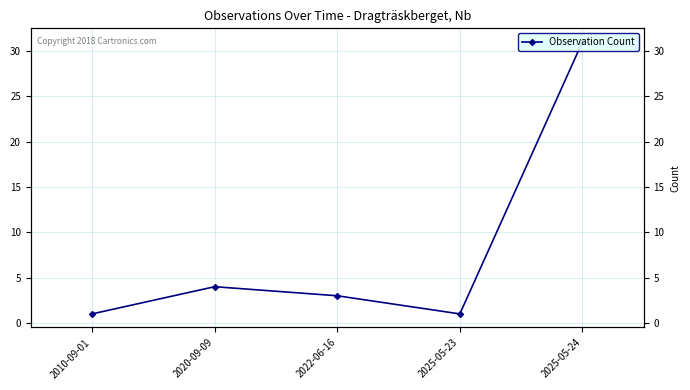

What is the value of the 3rd point from the left?

3